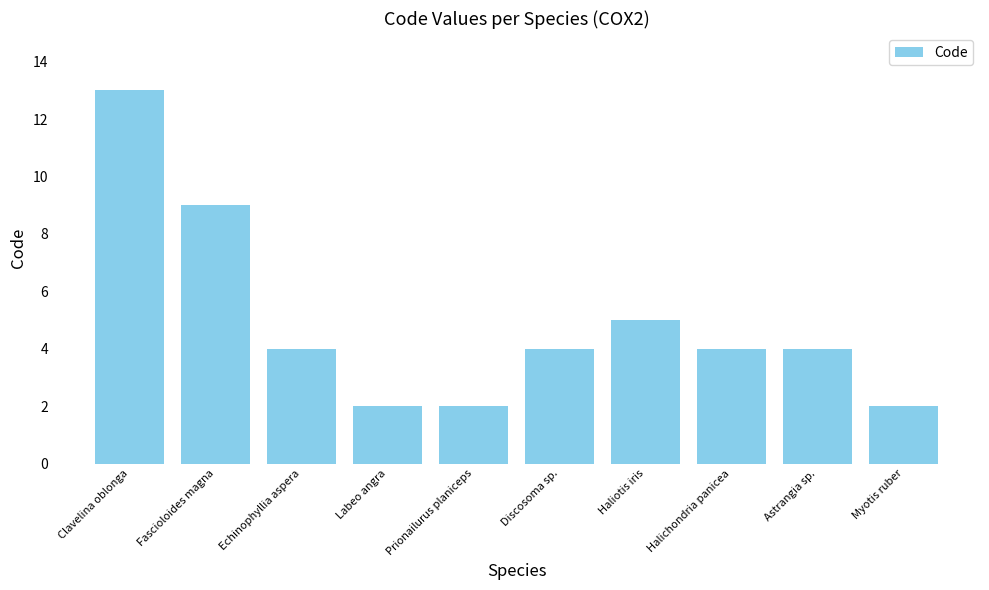

Which has a higher value, Labeo angra or Astrangia sp.?

Astrangia sp.